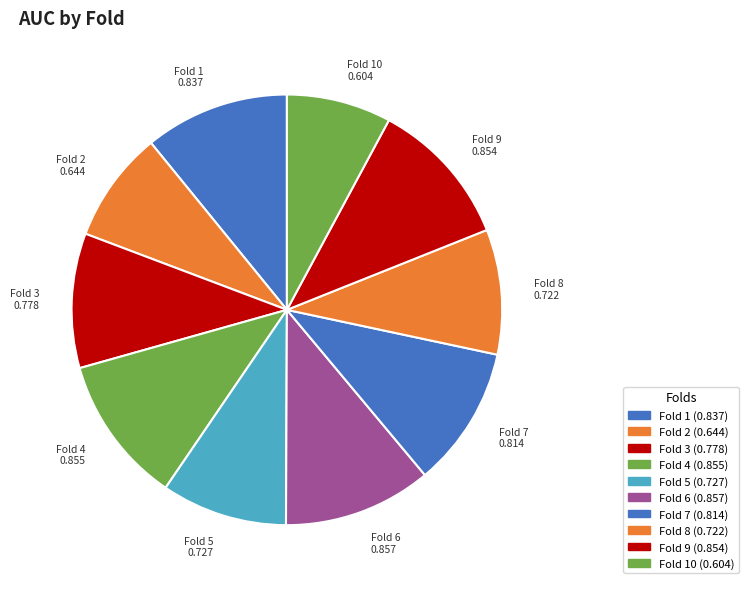

Is the sum of Fold 3 and Fold 4 greater than half?

No